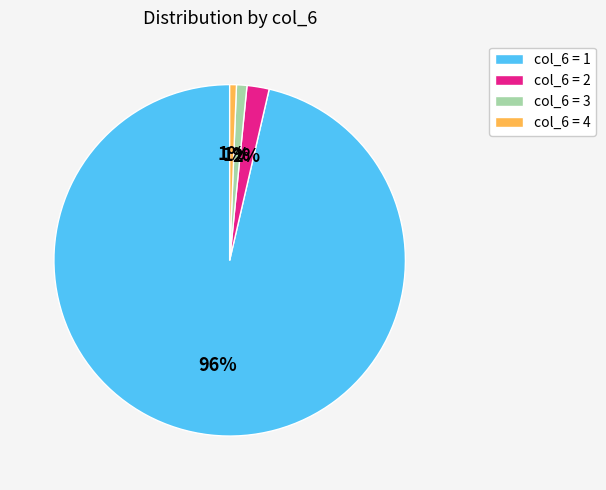

Do col_6 = 1 and col_6 = 4 together represent more than half of the pie?

Yes